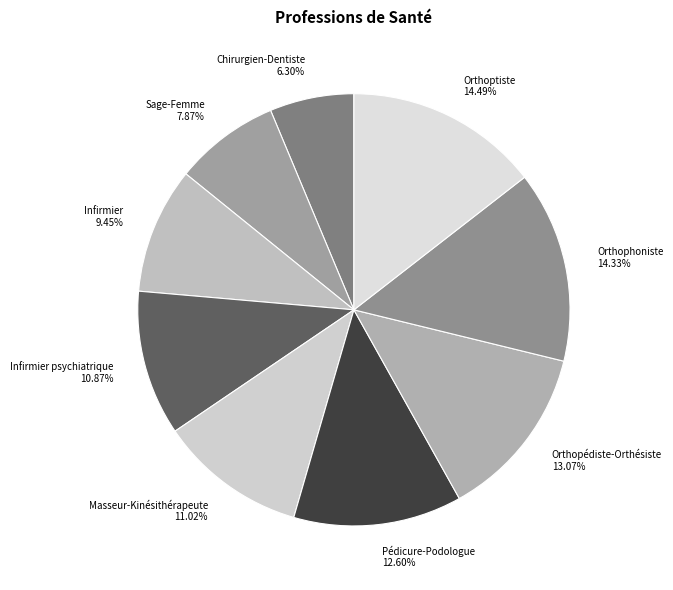

What percentage is the Orthoptiste slice, to the nearest percent?

14%